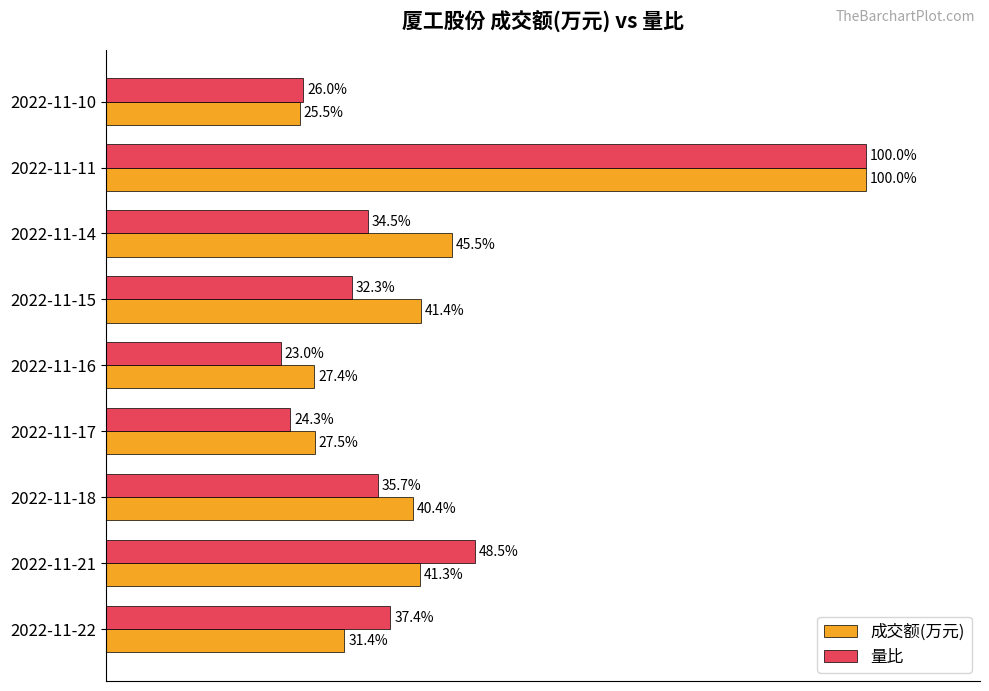

Which series changed the most between 2022-11-21 and 2022-11-17?

量比